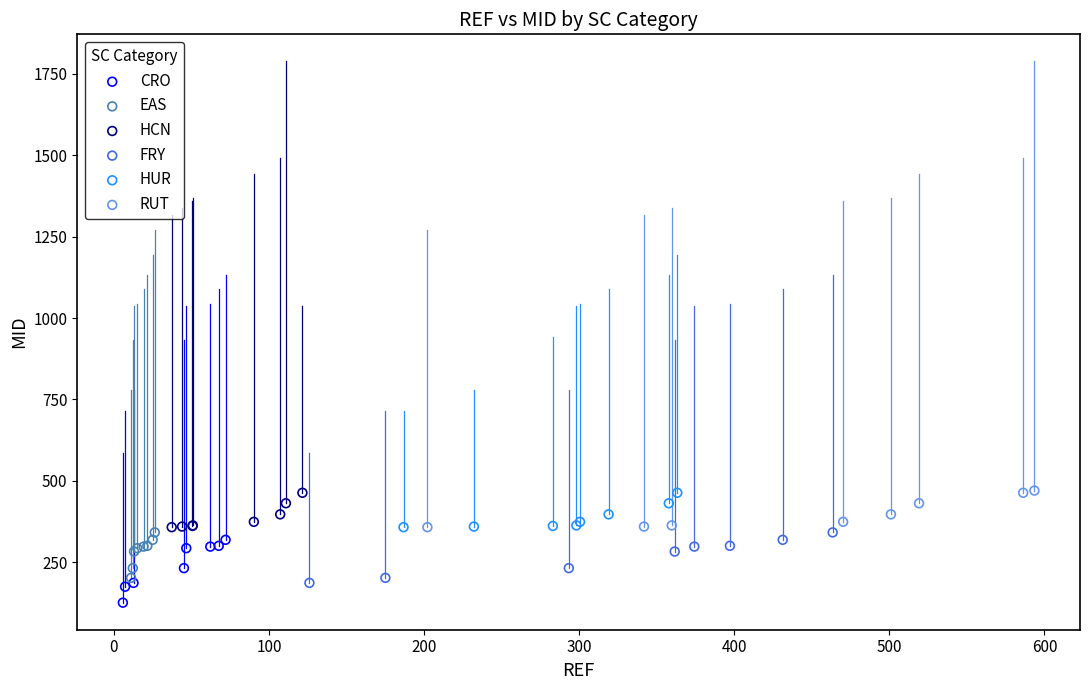

What are all the series names shown in the legend?

CRO, EAS, HCN, FRY, HUR, RUT